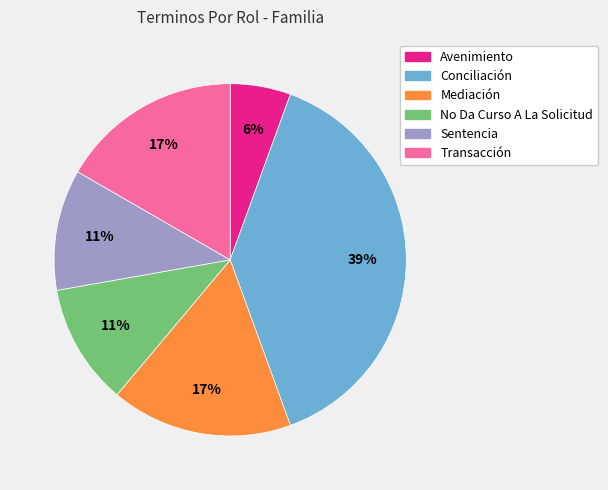

What is the smallest slice in the pie chart?

Avenimiento